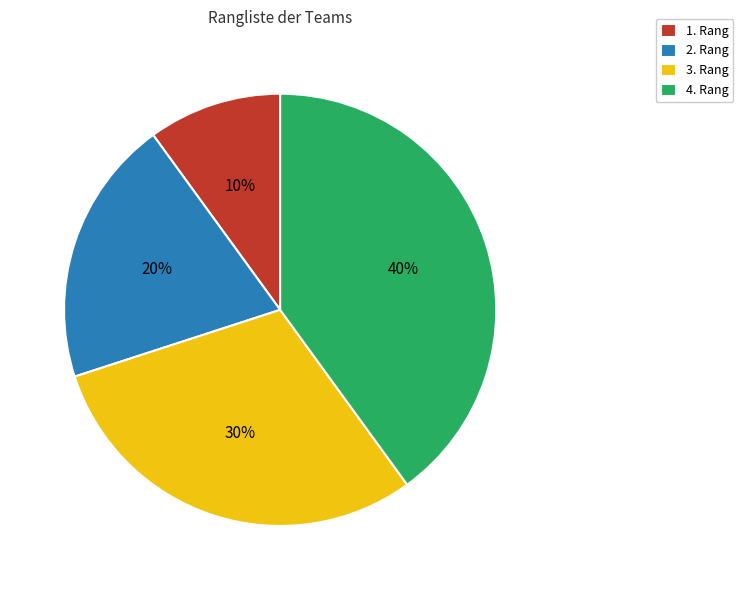

Is there any slice that represents more than half of the pie?

No